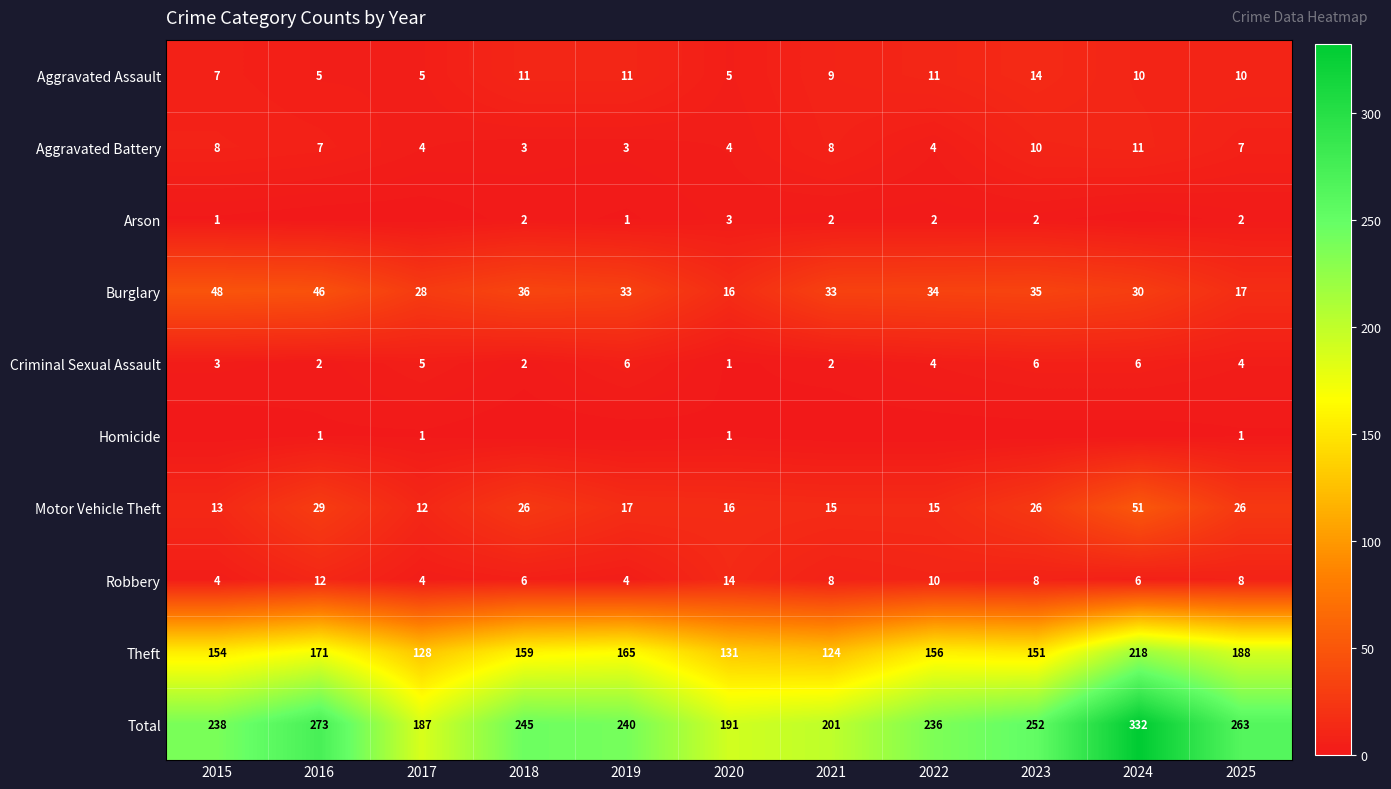

What is the spread (max minus min) of values at 2025?

262